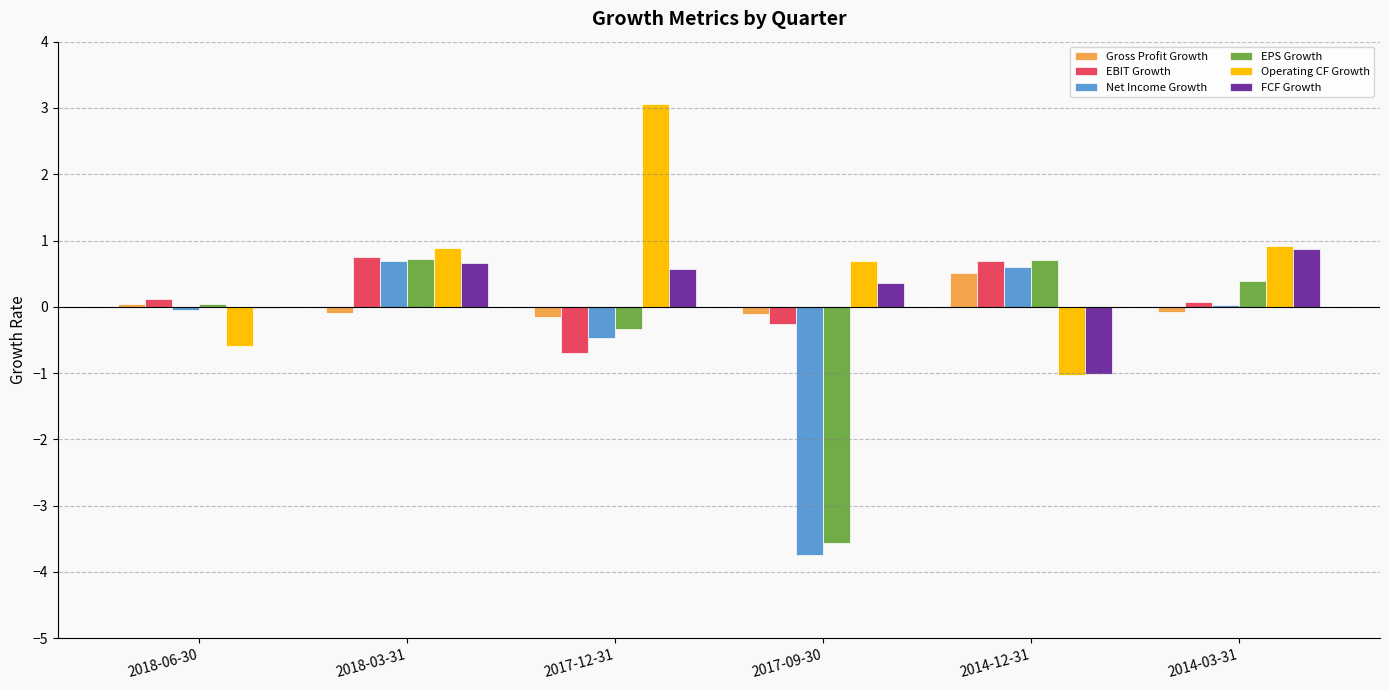

Which series has the largest total across all categories?

Operating CF Growth